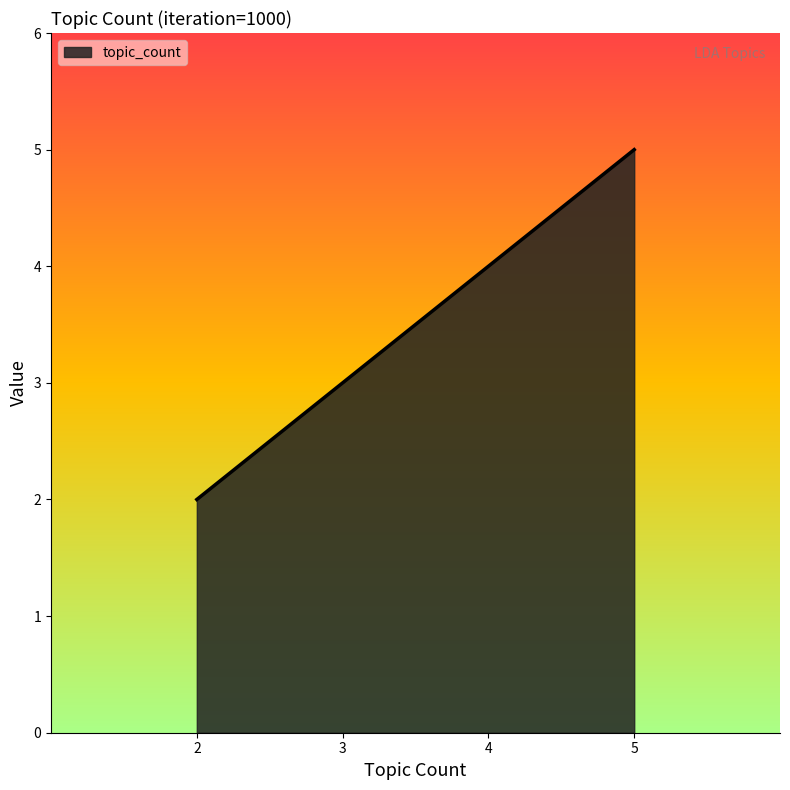

The value at 4 is 4. True or false?

True